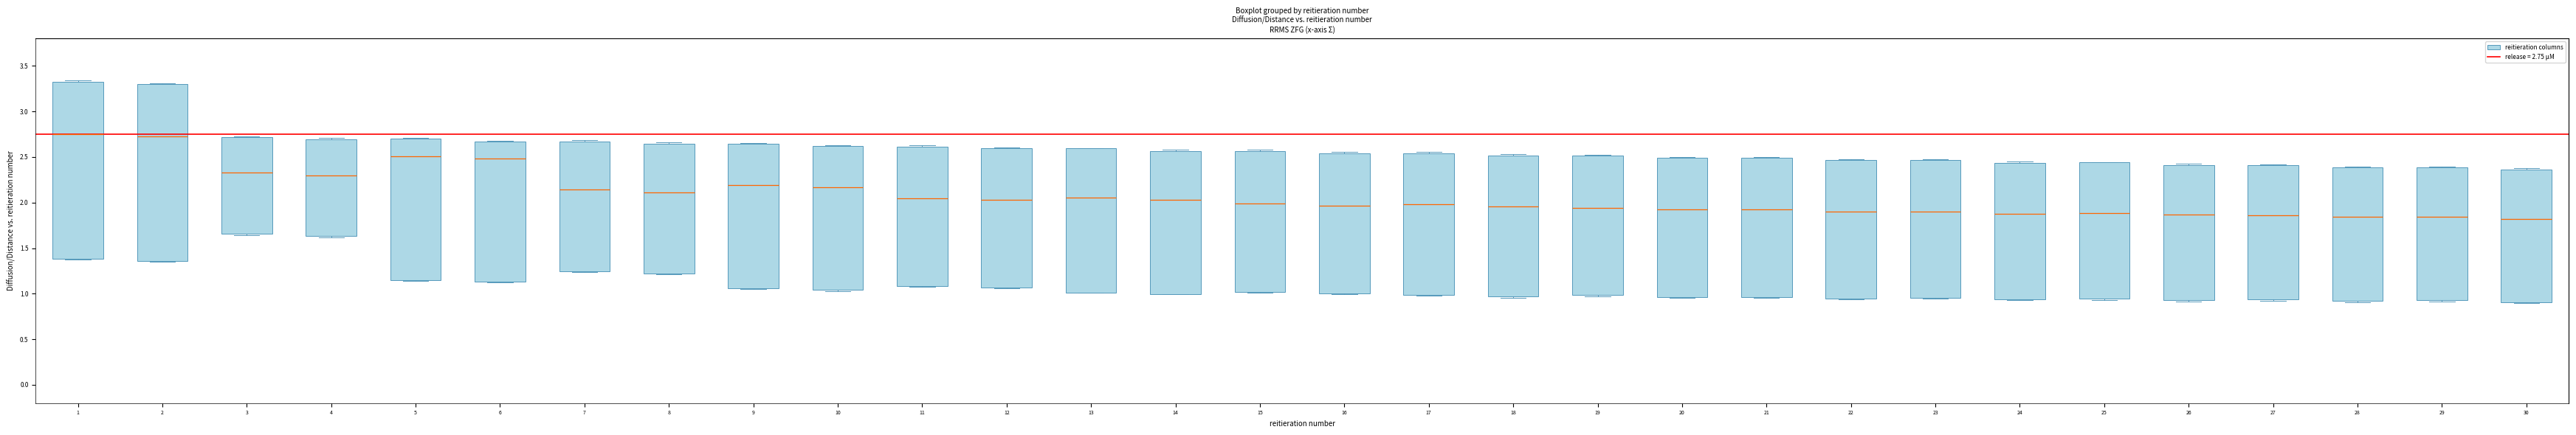

Reading left to right, read every box against the y-axis: the position of its median line, the range the box covers, and the ends of its whiskers. The values are not printed on the chart, so give them approximately, as read against the axis.

1: median 2.75, box 1.40 to 3.30, whiskers 1.35 to 3.35
2: median 2.70, box 1.35 to 3.30, whiskers 1.35 to 3.30
3: median 2.35, box 1.65 to 2.70, whiskers 1.65 to 2.75
4: median 2.30, box 1.65 to 2.70, whiskers 1.60 to 2.70
5: median 2.50, box 1.15 to 2.70, whiskers 1.15 to 2.70
6: median 2.50, box 1.15 to 2.65, whiskers 1.10 to 2.70
7: median 2.15, box 1.25 to 2.65, whiskers 1.25 to 2.70
8: median 2.10, box 1.20 to 2.65, whiskers 1.20 to 2.65 (just above the box's upper edge)
9: median 2.20, box 1.05 to 2.65, whiskers 1.05 to 2.65
10: median 2.15, box 1.05 to 2.60, whiskers 1.05 to 2.65
11: median 2.05, box 1.10 to 2.60, whiskers 1.10 to 2.65
12: median 2.05, box 1.05 to 2.60, whiskers 1.05 to 2.60
13: median 2.05, box 1.00 to 2.60, whiskers 1.00 to 2.60
14: median 2.05, box 1.00 to 2.55, whiskers 1.00 to 2.60
15: median 2.00, box 1.00 to 2.55, whiskers 1.00 to 2.60
16: median 1.95, box 1.00 to 2.55, whiskers 1.00 to 2.55
17: median 2.00, box 1.00 to 2.55, whiskers 1.00 to 2.55
18: median 1.95, box 0.95 to 2.50, whiskers 0.95 to 2.55
19: median 1.95, box 1.00 to 2.50, whiskers 0.95 to 2.50
20: median 1.95, box 0.95 to 2.50, whiskers 0.95 to 2.50
21: median 1.95, box 0.95 to 2.50, whiskers 0.95 to 2.50
22: median 1.90, box 0.95 to 2.45, whiskers 0.95 to 2.45
23: median 1.90, box 0.95 to 2.45, whiskers 0.95 to 2.45
24: median 1.90, box 0.95 to 2.45, whiskers 0.95 to 2.45
25: median 1.90, box 0.95 to 2.45, whiskers 0.95 to 2.45
26: median 1.85, box 0.95 to 2.40, whiskers 0.90 to 2.45
27: median 1.85, box 0.95 to 2.40, whiskers 0.90 to 2.40
28: median 1.85, box 0.90 to 2.40, whiskers 0.90 to 2.40
29: median 1.85, box 0.95 to 2.40, whiskers 0.90 to 2.40
30: median 1.80, box 0.90 to 2.35, whiskers 0.90 to 2.40